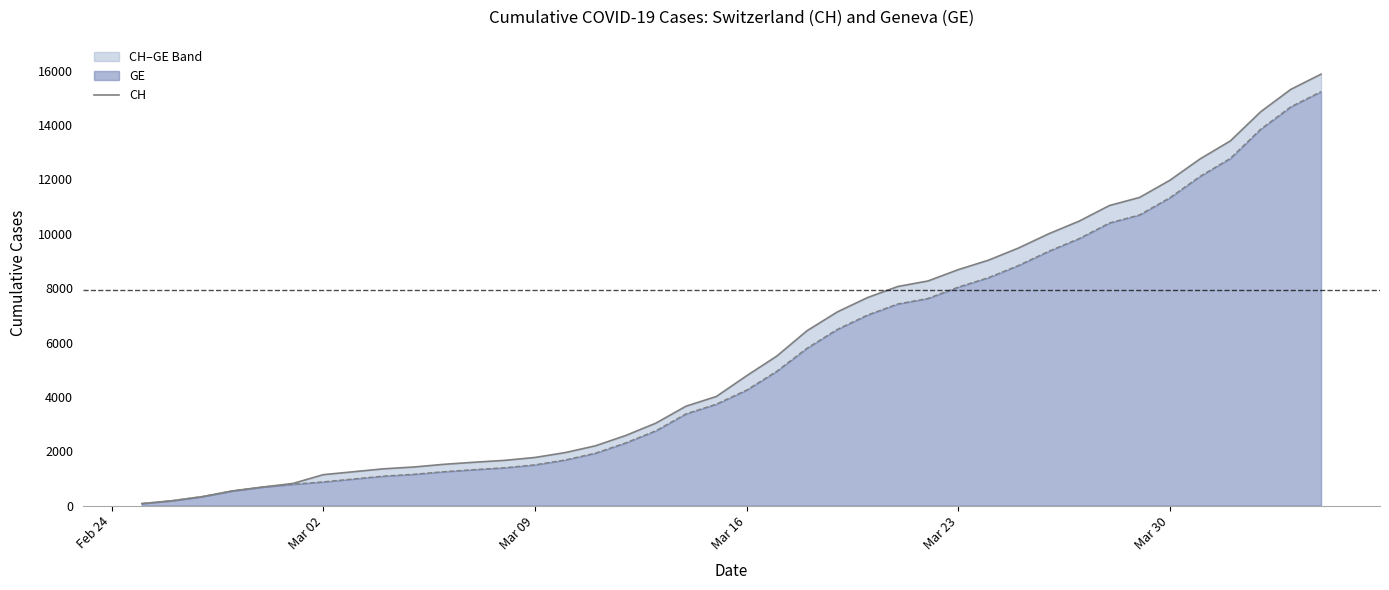

What is the sum of all values?

233436